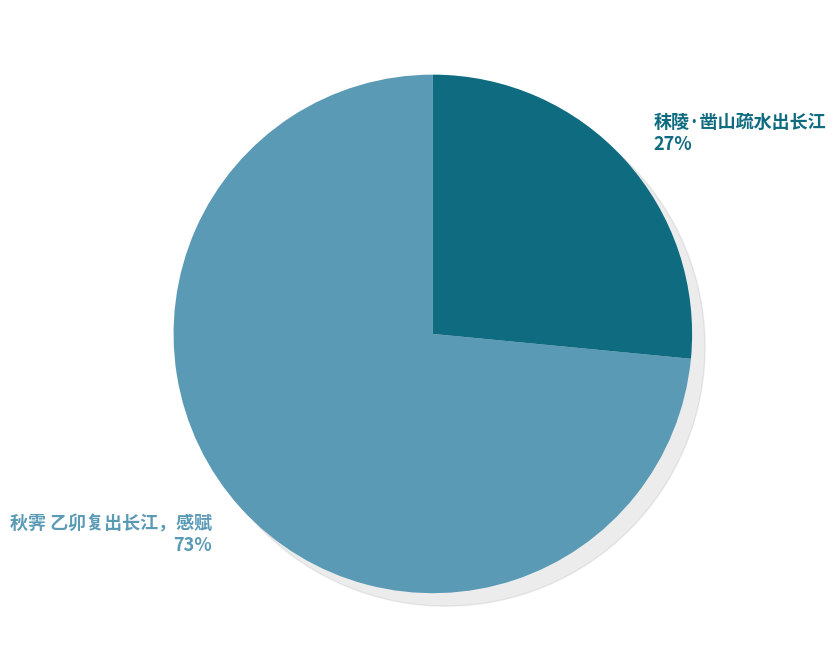

Is it true that 秣陵·凿山疏水出长江 is 27% of the pie?

True